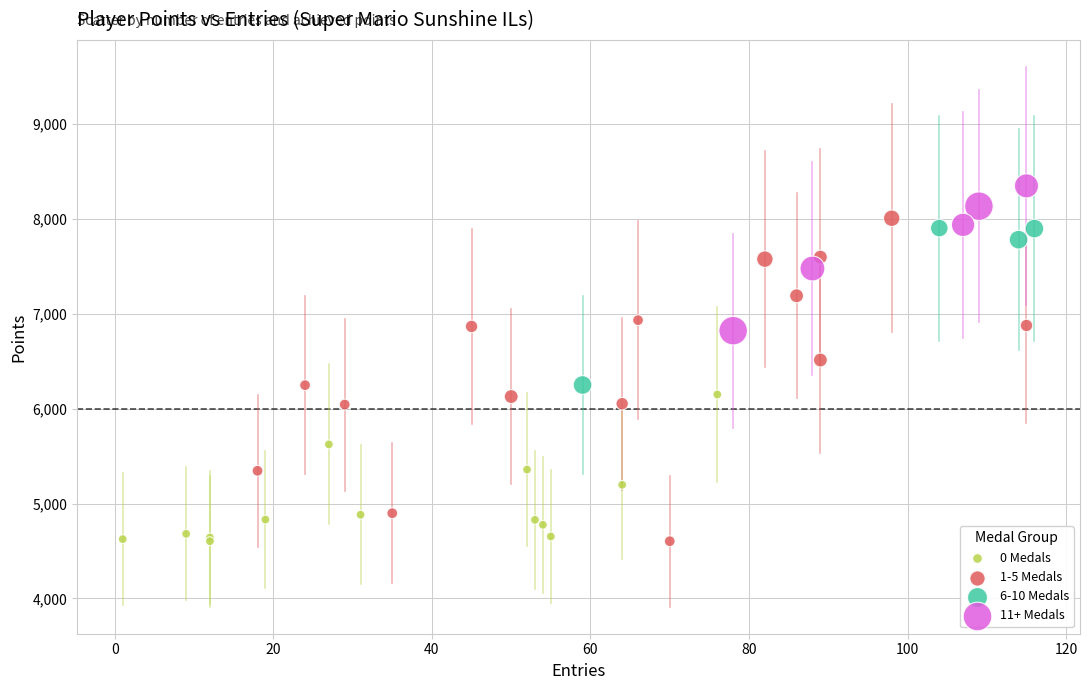

What are all the series names shown in the legend?

0 Medals, 1-5 Medals, 6-10 Medals, 11+ Medals